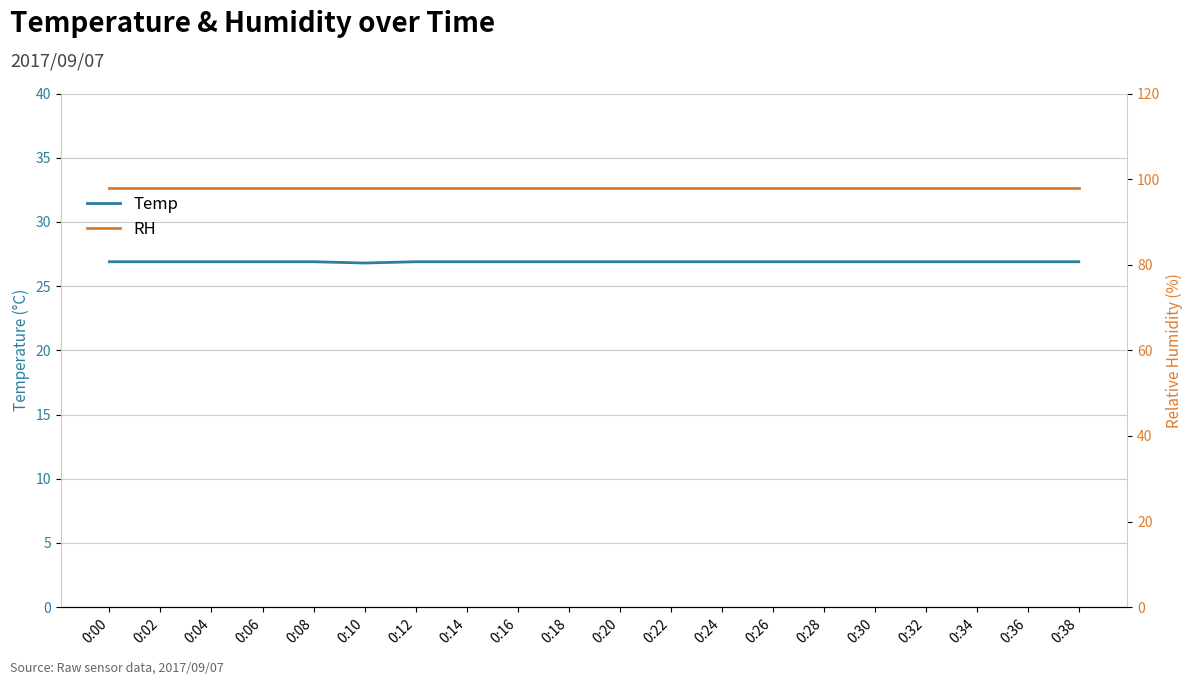

Reading left to right, extract all data points from this chart.

Temp: 0:00=26.9	0:02=26.9	0:04=26.9	0:06=26.9	0:08=26.9	0:10=26.8	0:12=26.9	0:14=26.9	0:16=26.9	0:18=26.9	0:20=26.9	0:22=26.9	0:24=26.9	0:26=26.9	0:28=26.9	0:30=26.9	0:32=26.9	0:34=26.9	0:36=26.9	0:38=26.9
RH: 0:00=98.0	0:02=98.0	0:04=98.0	0:06=98.0	0:08=98.0	0:10=98.0	0:12=98.0	0:14=98.0	0:16=98.0	0:18=98.0	0:20=98.0	0:22=98.0	0:24=98.0	0:26=98.0	0:28=98.0	0:30=98.0	0:32=98.0	0:34=98.0	0:36=98.0	0:38=98.0